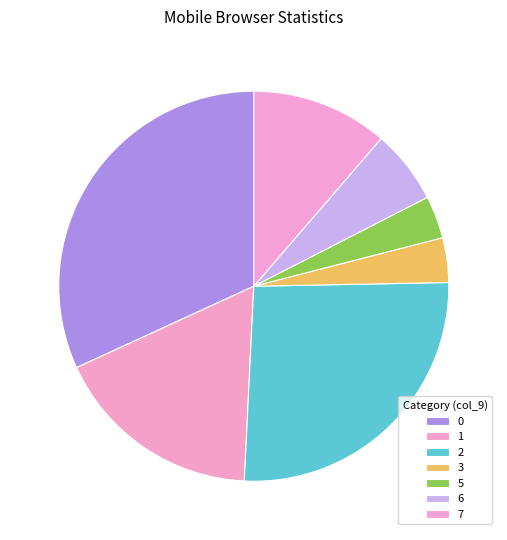

Count the number of slices in the pie.

7